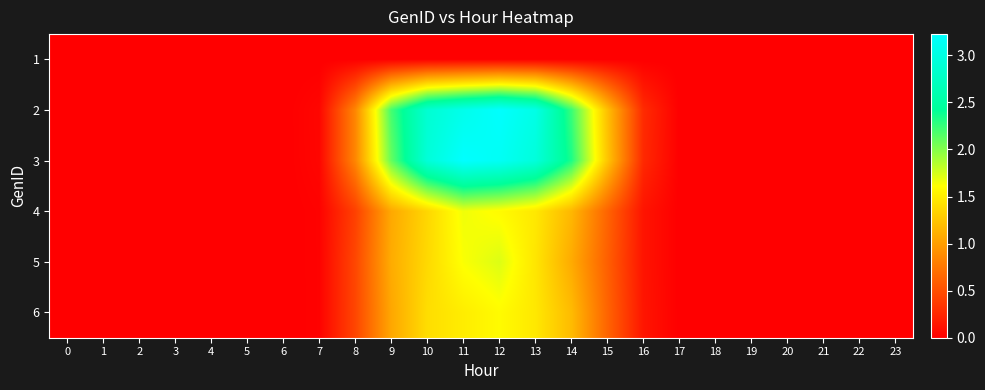

Reading left to right, transcribe all the data shown in this chart.

1: 0=0.0	1=0.0	2=0.0	3=0.0	4=0.0	5=0.0	6=0.0	7=0.0	8=0.0	9=0.0	10=0.0	11=0.0	12=0.0	13=0.0	14=0.0	15=0.0	16=0.0	17=0.0	18=0.0	19=0.0	20=0.0	21=0.0	22=0.0	23=0.0
2: 0=0.0	1=0.0	2=0.0	3=0.0	4=0.0	5=0.0	6=0.0	7=0.0	8=0.8	9=2.2	10=2.9	11=3.1	12=3.2	13=3.0	14=2.2	15=1.2	16=0.3	17=0.0	18=0.0	19=0.0	20=0.0	21=0.0	22=0.0	23=0.0
3: 0=0.0	1=0.0	2=0.0	3=0.0	4=0.0	5=0.0	6=0.0	7=0.0	8=0.8	9=2.1	10=2.9	11=3.2	12=3.1	13=2.9	14=2.3	15=1.3	16=0.3	17=0.0	18=0.0	19=0.0	20=0.0	21=0.0	22=0.0	23=0.0
4: 0=0.0	1=0.0	2=0.0	3=0.0	4=0.0	5=0.0	6=0.0	7=0.0	8=0.4	9=1.1	10=1.4	11=1.7	12=1.6	13=1.5	14=1.2	15=0.6	16=0.1	17=0.0	18=0.0	19=0.0	20=0.0	21=0.0	22=0.0	23=0.0
5: 0=0.0	1=0.0	2=0.0	3=0.0	4=0.0	5=0.0	6=0.0	7=0.0	8=0.5	9=1.1	10=1.4	11=1.6	12=1.7	13=1.5	14=1.1	15=0.6	16=0.1	17=0.0	18=0.0	19=0.0	20=0.0	21=0.0	22=0.0	23=0.0
6: 0=0.0	1=0.0	2=0.0	3=0.0	4=0.0	5=0.0	6=0.0	7=0.0	8=0.4	9=1.1	10=1.4	11=1.5	12=1.6	13=1.5	14=1.2	15=0.6	16=0.1	17=0.0	18=0.0	19=0.0	20=0.0	21=0.0	22=0.0	23=0.0